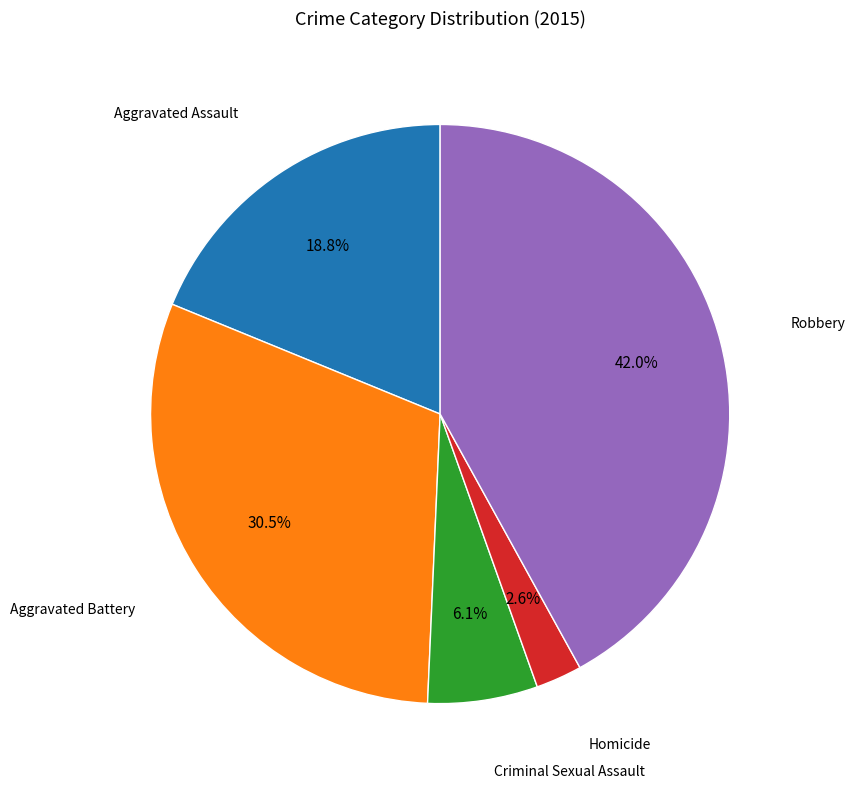

Is there a majority slice in this chart?

No